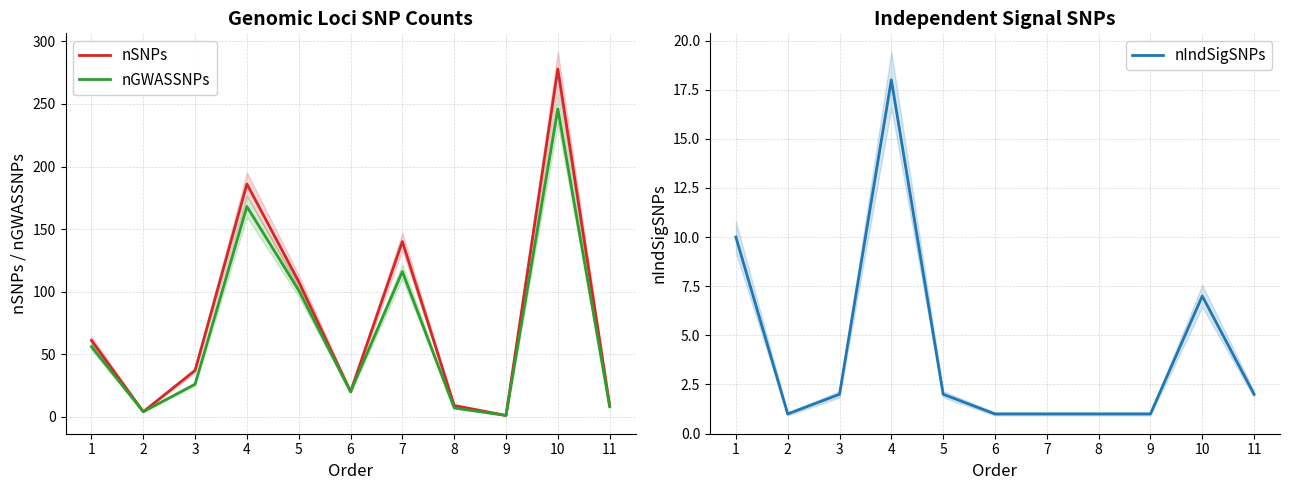

At which label does nSNPs reach its minimum?

9